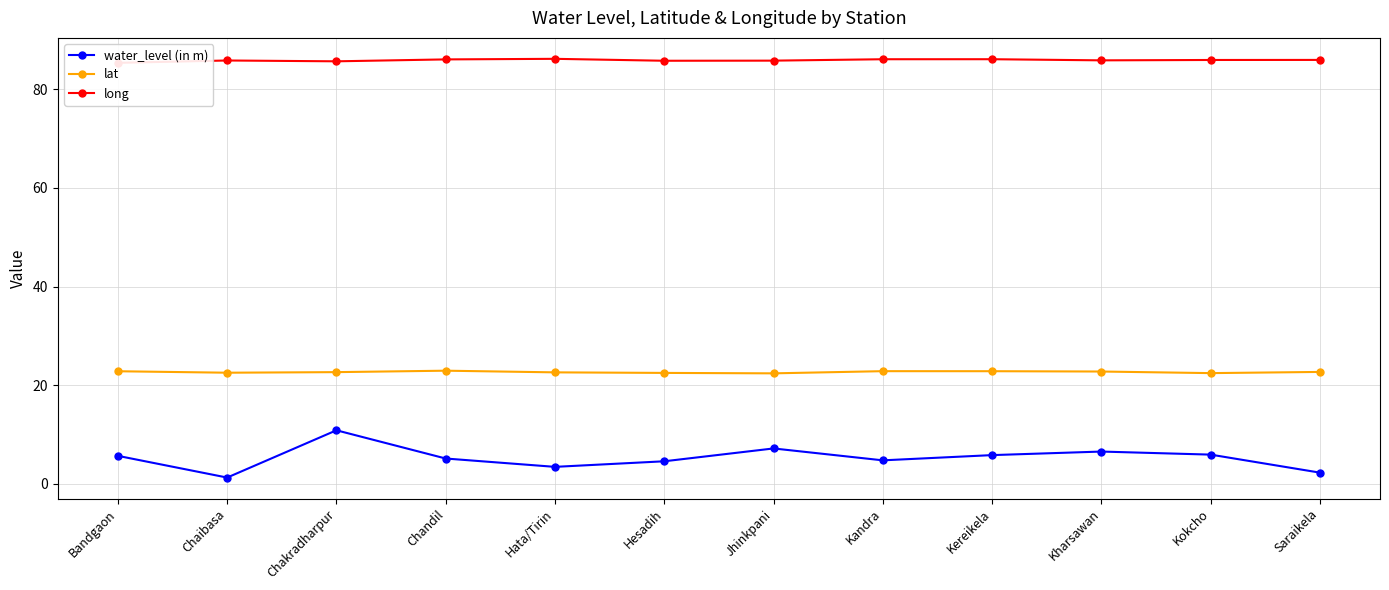

True or false: long and lat cross at least once.

False